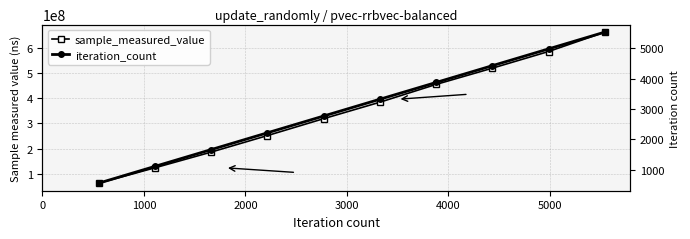

Does the chart display data point markers on the line(s)?

Yes